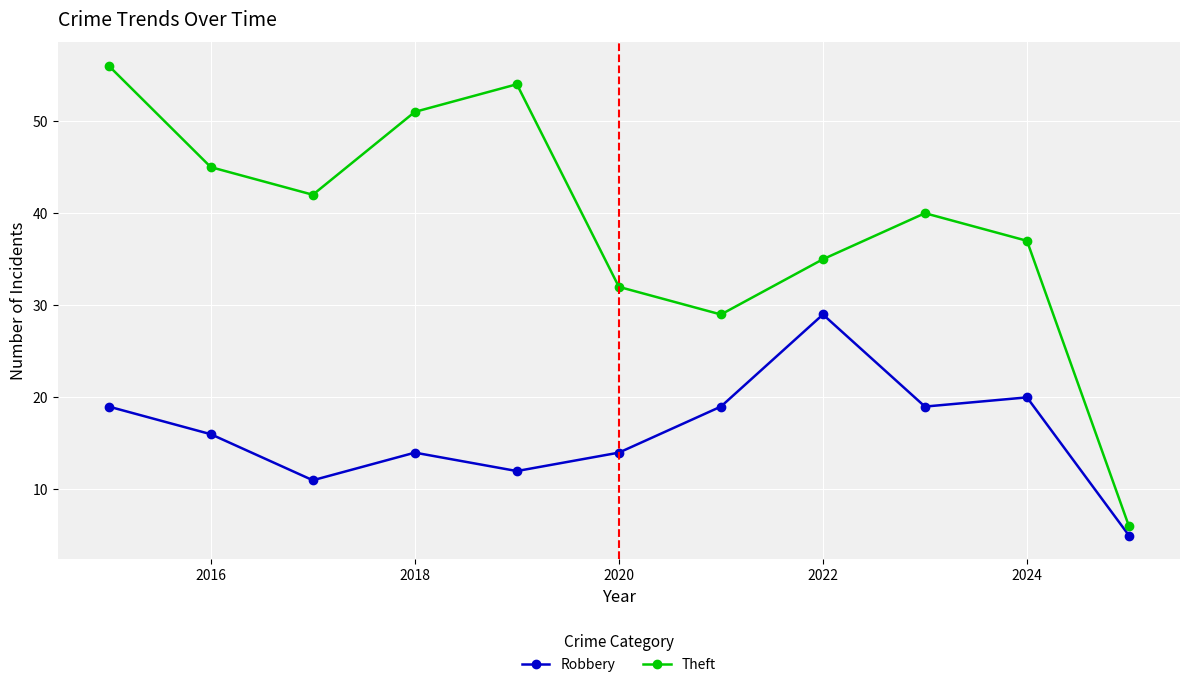

Which series has the widest spread of values?

Theft